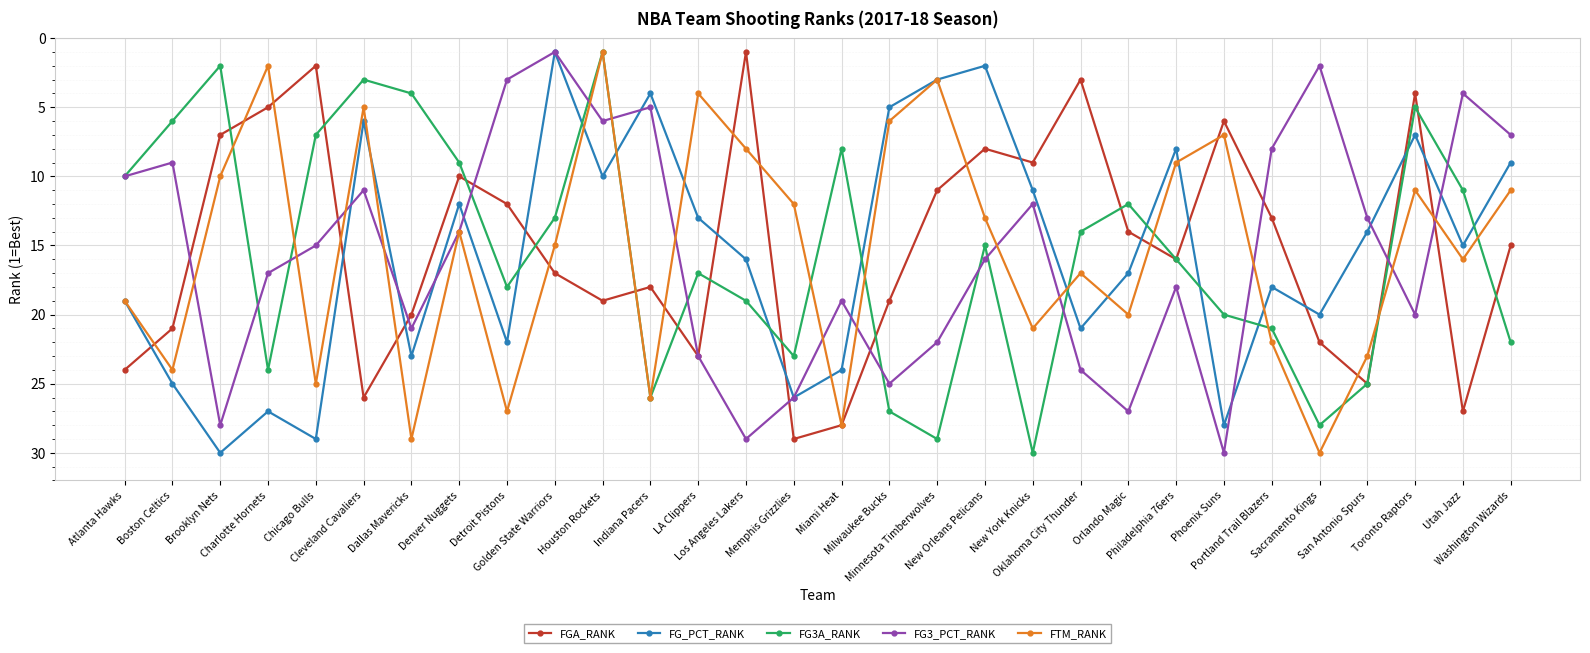

Rank the series at Washington Wizards from lowest to highest value.

FG3_PCT_RANK, FG_PCT_RANK, FTM_RANK, FGA_RANK, FG3A_RANK